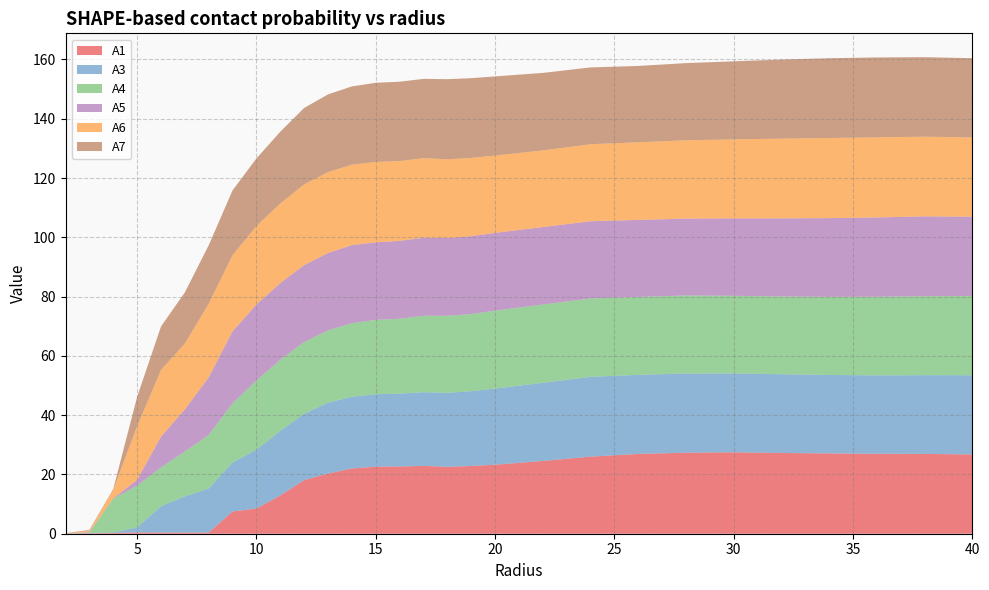

Reading right to left, list all the values displayed in this chart.

A1: 26.7	26.9	27.0	27.1	27.2	27.5	27.3	26.9	26.0	24.5	23.3	22.8	22.6	22.9	22.7	22.6	22.0	20.3	18.1	12.9	8.5	7.5	0.4	0.4	0.4	0.4	0.3	0.1	0.0
A3: 26.7	26.5	26.5	26.5	26.6	26.6	26.7	26.7	26.9	26.4	25.7	25.2	25.0	24.9	24.6	24.4	24.2	23.9	22.4	21.8	19.9	16.6	14.9	12.2	8.9	1.7	0.2	0.2	0.0
A4: 26.7	26.7	26.5	26.3	26.2	26.2	26.3	26.3	26.4	26.4	26.3	26.0	26.0	25.8	25.3	25.1	24.8	24.4	24.2	24.0	23.3	19.9	18.1	15.1	13.1	14.1	11.3	0.1	0.0
A5: 26.7	26.9	26.8	26.6	26.3	26.1	25.9	26.0	26.0	26.1	26.2	26.3	26.2	26.3	26.3	26.2	26.3	26.1	26.0	25.9	25.6	24.3	19.4	14.2	10.4	1.9	0.1	0.1	0.0
A6: 26.7	26.9	27.0	27.0	26.9	26.7	26.4	26.2	26.0	25.9	26.1	26.4	26.6	26.8	26.9	27.1	27.1	27.3	27.2	26.8	26.5	25.7	24.8	22.2	22.5	18.1	2.9	0.5	0.1
A7: 26.7	26.8	27.0	26.9	26.7	26.3	26.0	25.8	25.9	26.2	26.7	26.9	27.0	26.8	26.8	26.7	26.4	26.2	25.8	24.2	22.8	21.9	19.8	17.3	14.7	9.9	0.3	0.2	0.0